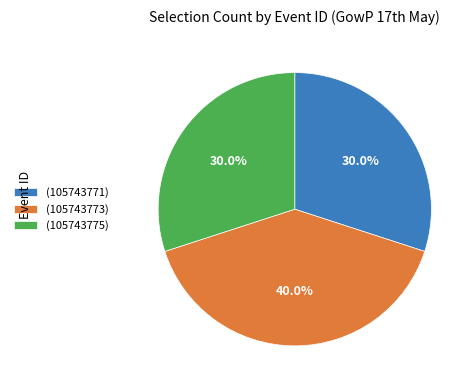

Combined, what portion of the pie is (105743773) and (105743771)?

70.0%